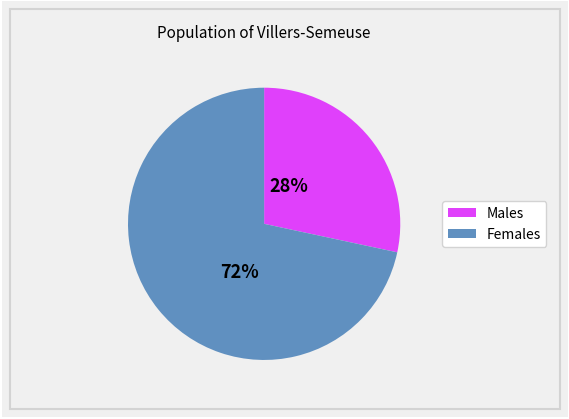

Does any single category account for the majority?

Yes